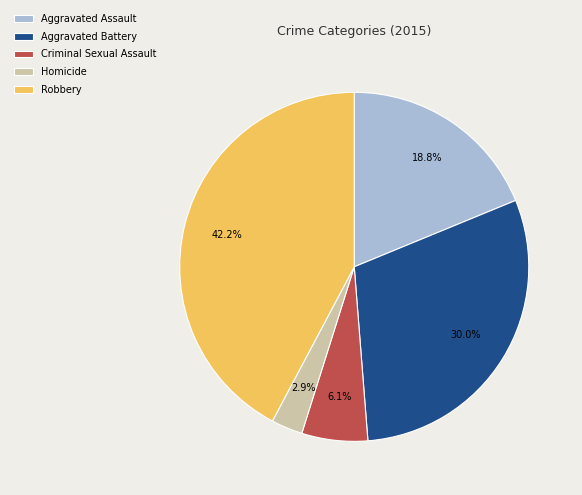

True or false: Robbery accounts for 36% of the total.

False